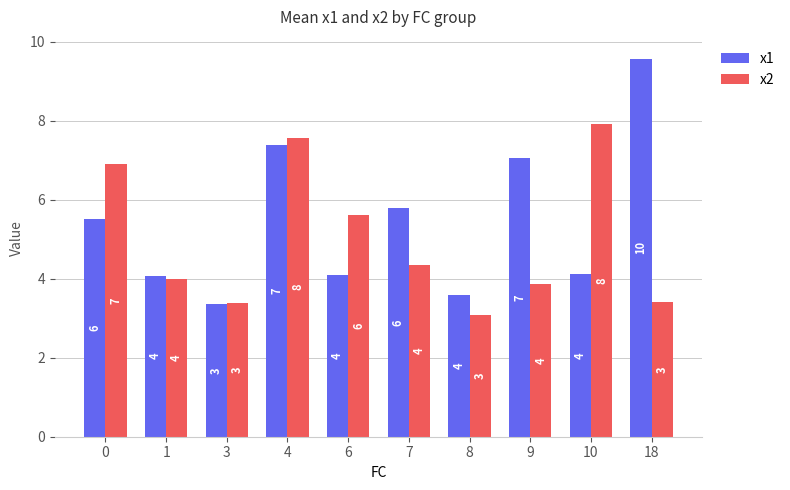

Rank the series at 4 from highest to lowest value.

x2, x1